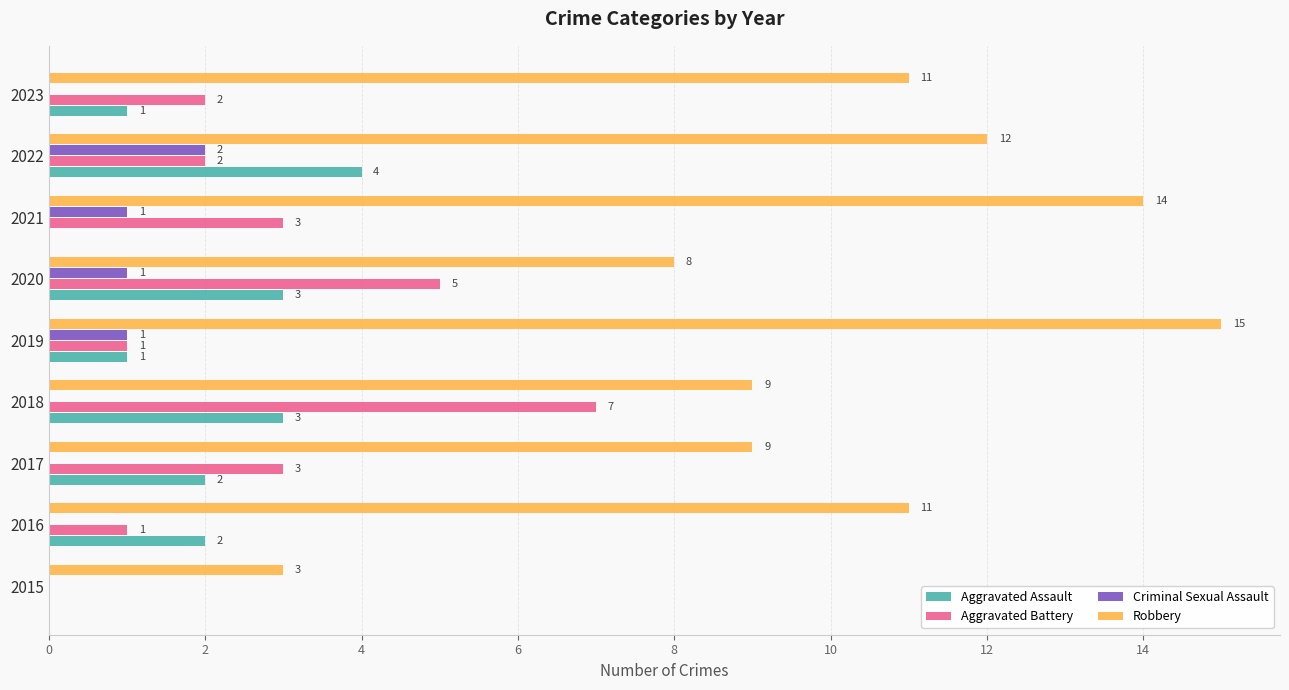

What is the maximum value shown in the chart?

15